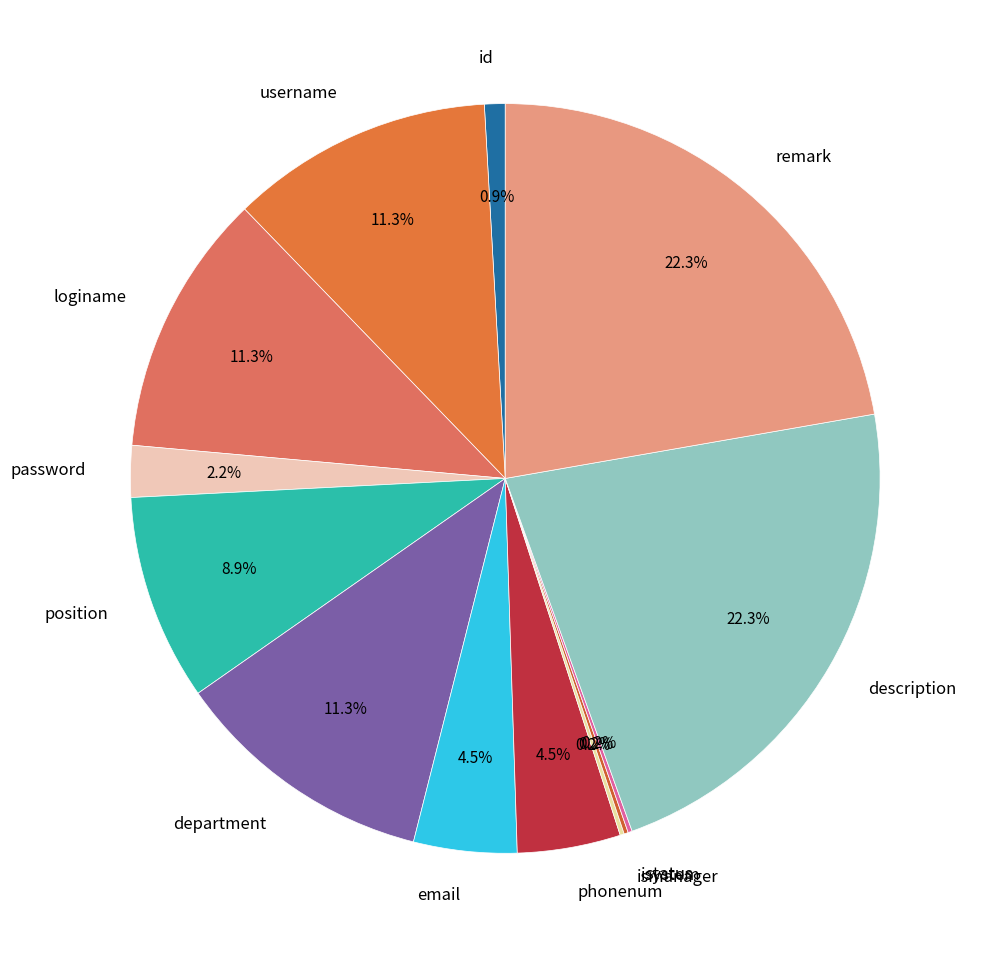

True or false: position accounts for 9% of the total.

True